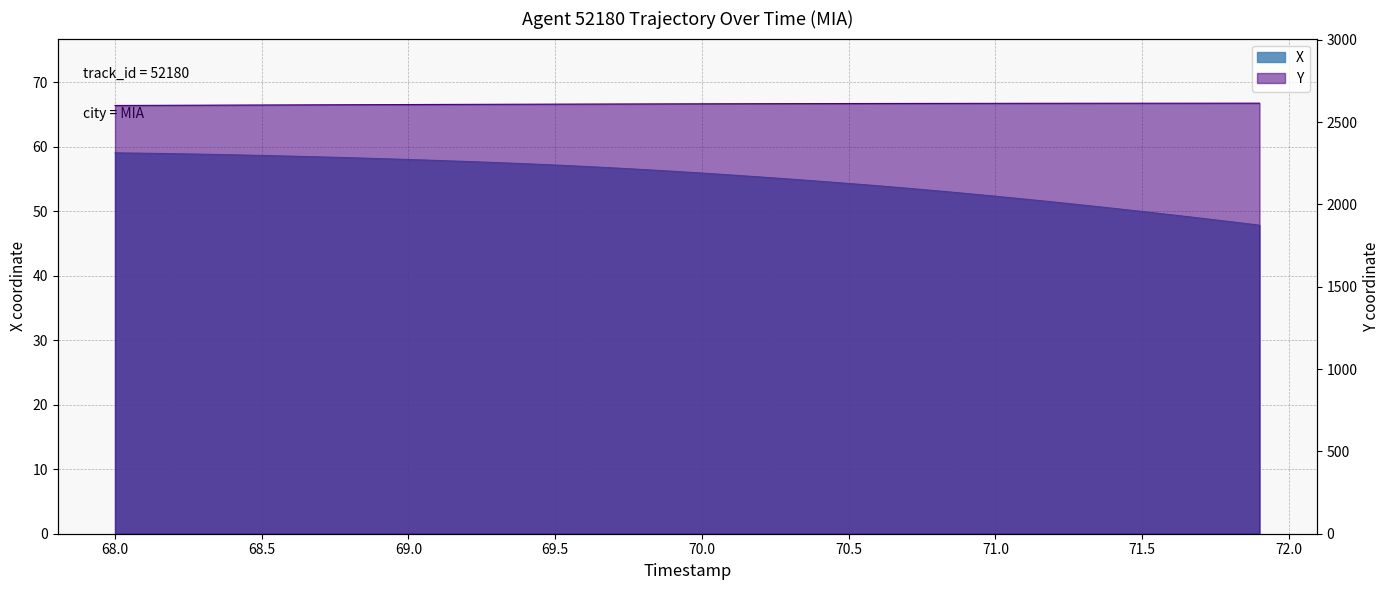

How many values in the X series exceed 56?

20